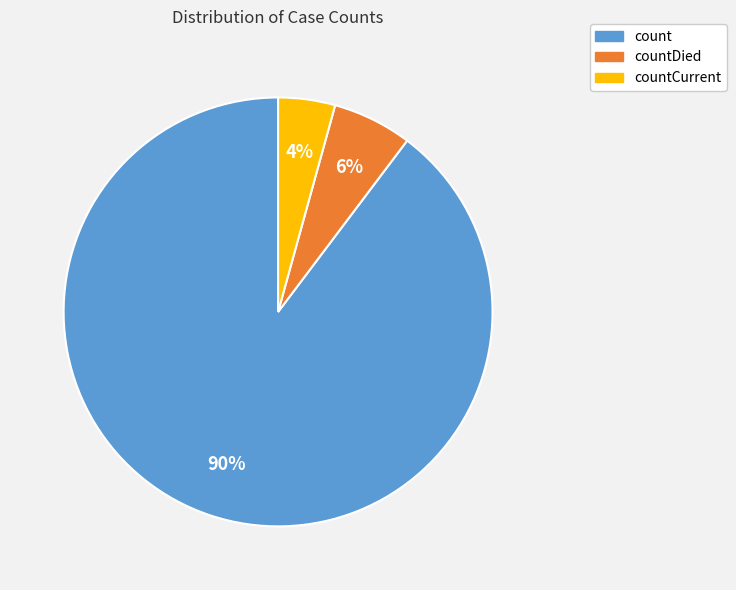

Rank the categories by value from lowest to highest.

countCurrent, countDied, count